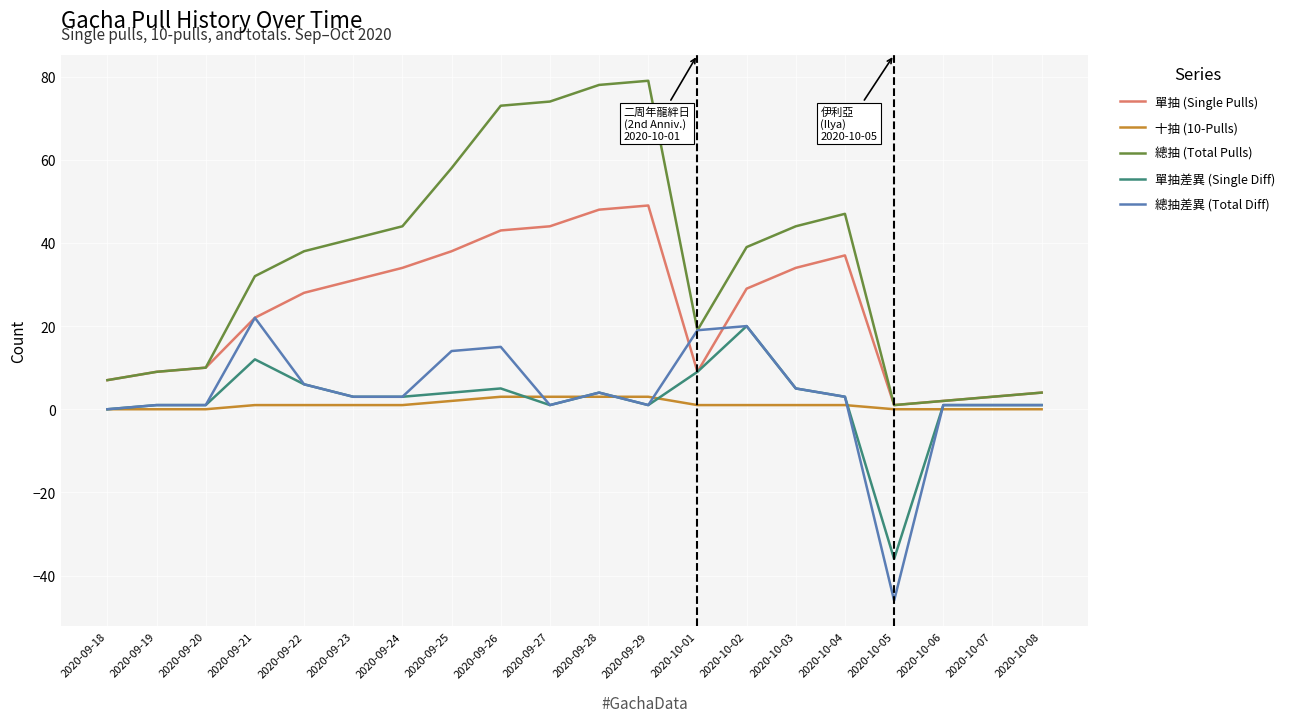

What is the sum of the 單抽差異 (Single Diff) values at 2020-09-25 and 2020-09-18?

4